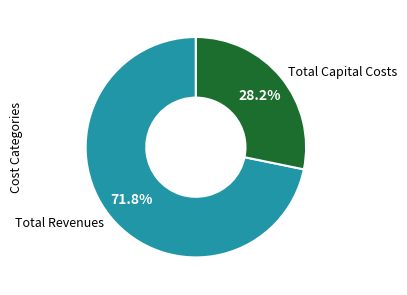

Between Total Capital Costs and Total Revenues, which is larger?

Total Revenues